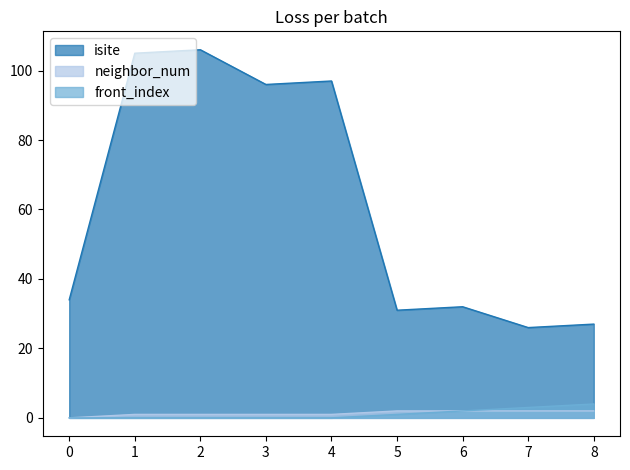

Reading left to right, extract all data points from this chart.

isite: 0=34	1=105	2=106	3=96	4=97	5=31	6=32	7=26	8=27
neighbor_num: 0=0	1=1	2=1	3=1	4=1	5=2	6=2	7=2	8=2
front_index: 0=0	1=0	2=0	3=0	4=0	5=1	6=2	7=3	8=4